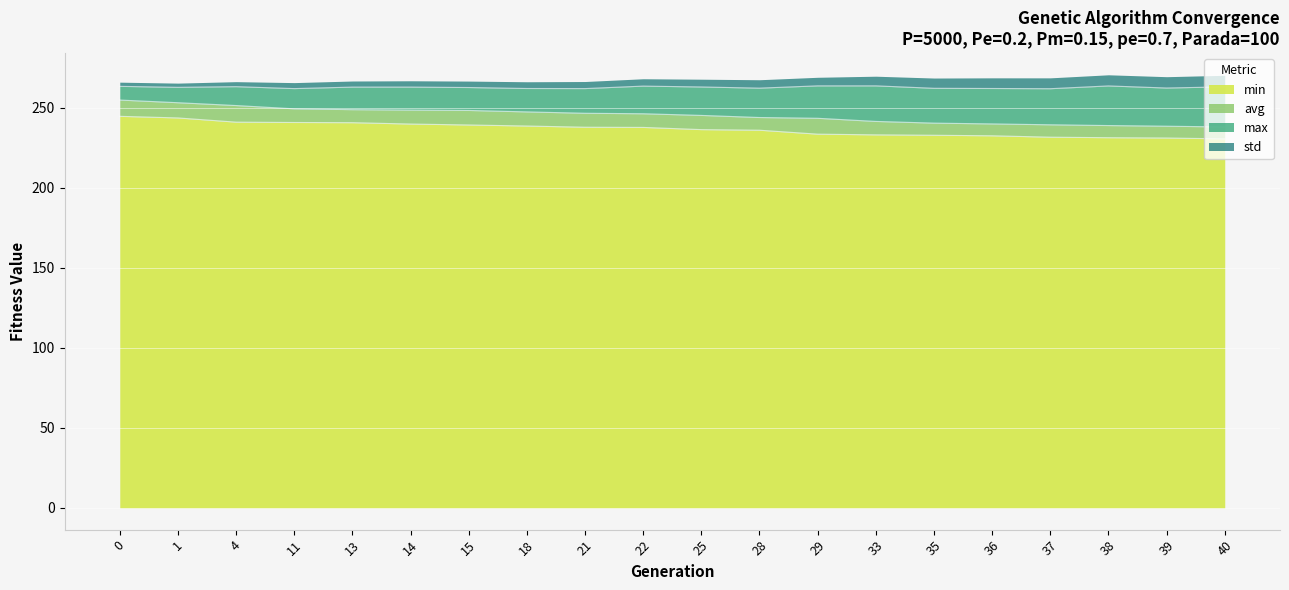

What is the minimum value for min?

230.6